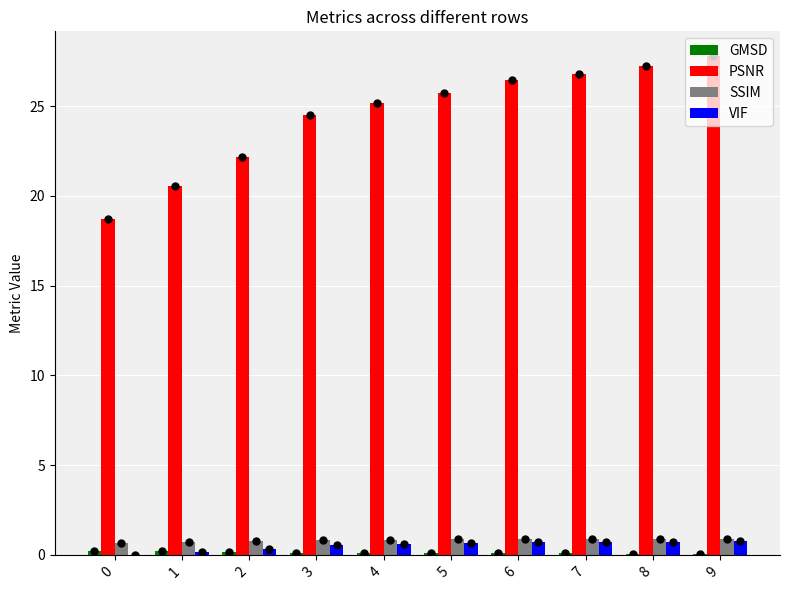

How many groups of bars are there?

10